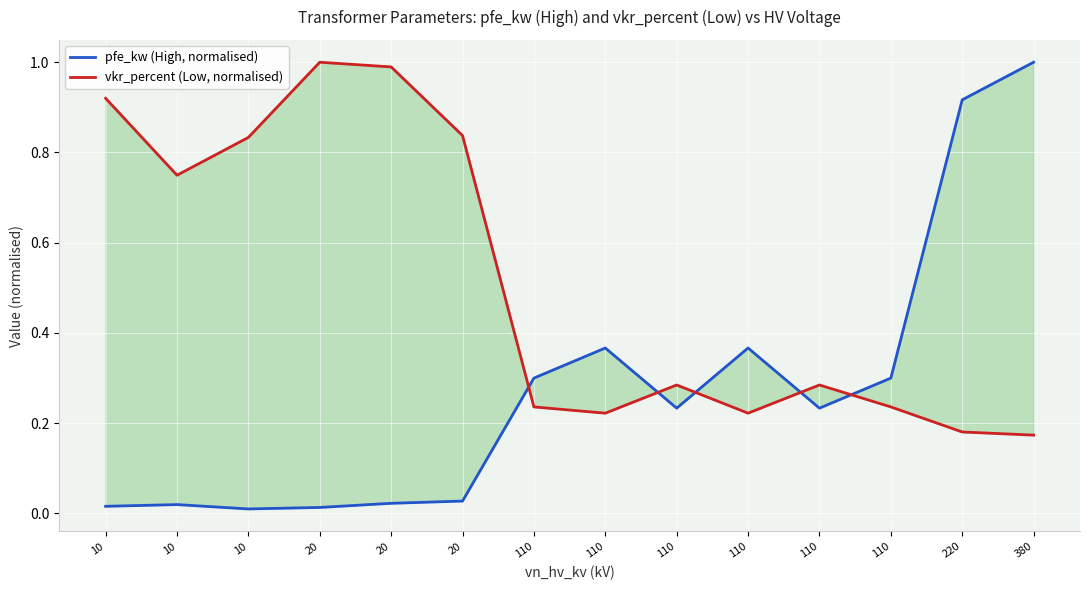

At which category does pfe_kw (High, normalised) reach its first local valley?

10